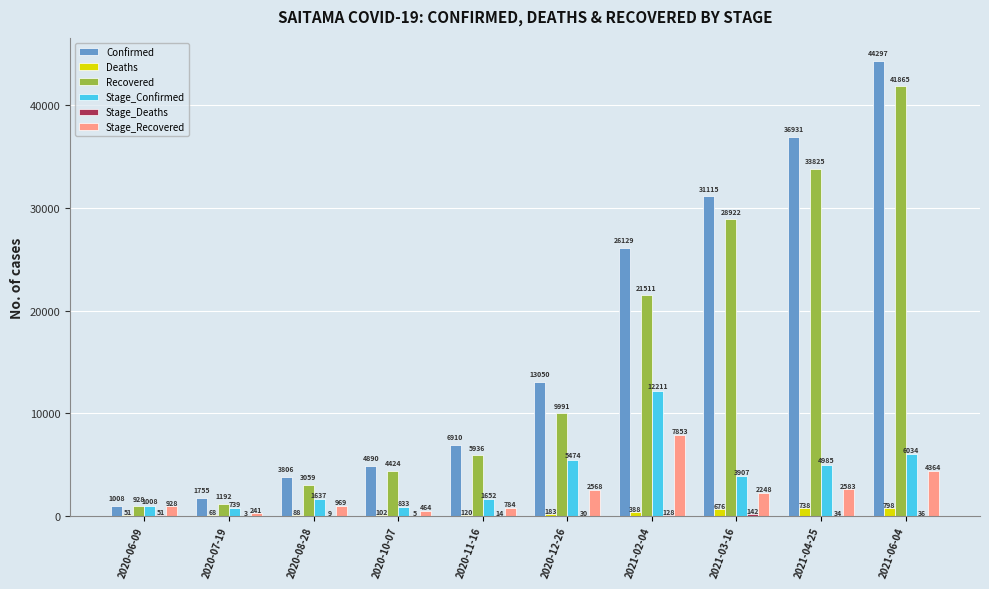

What is the total value across all series at 2020-10-07?

10718